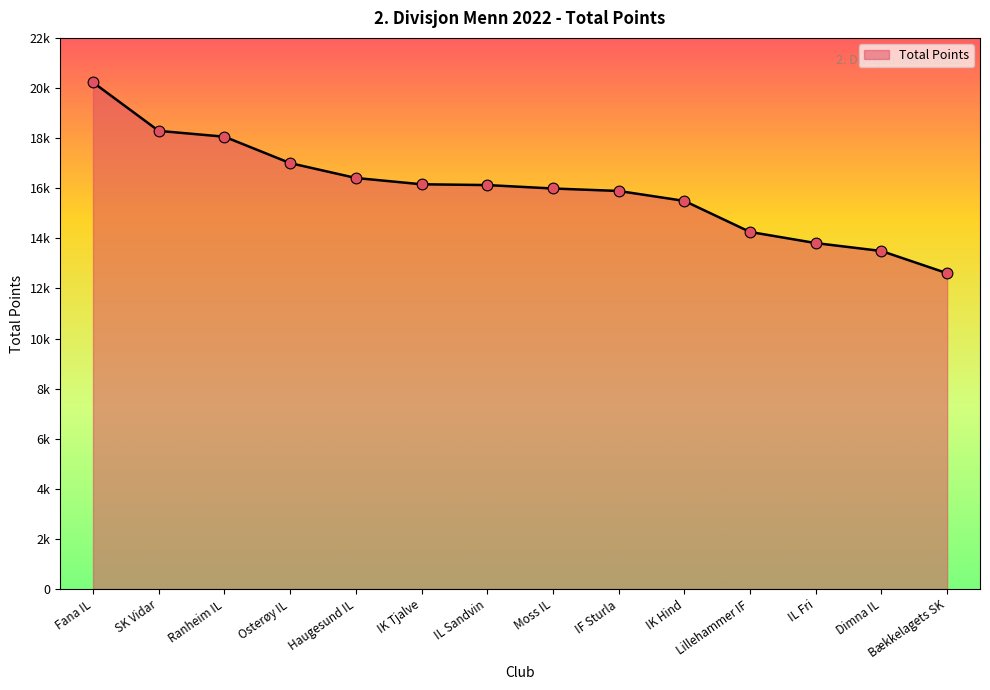

Is this an area chart (filled region under the line)?

Yes